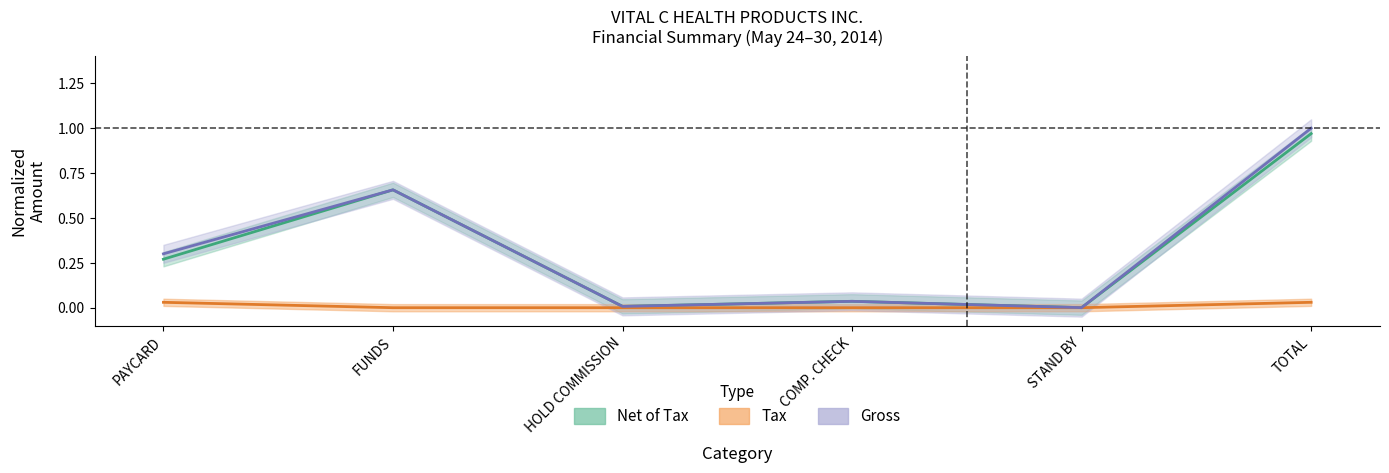

At which label does Gross reach its peak?

TOTAL